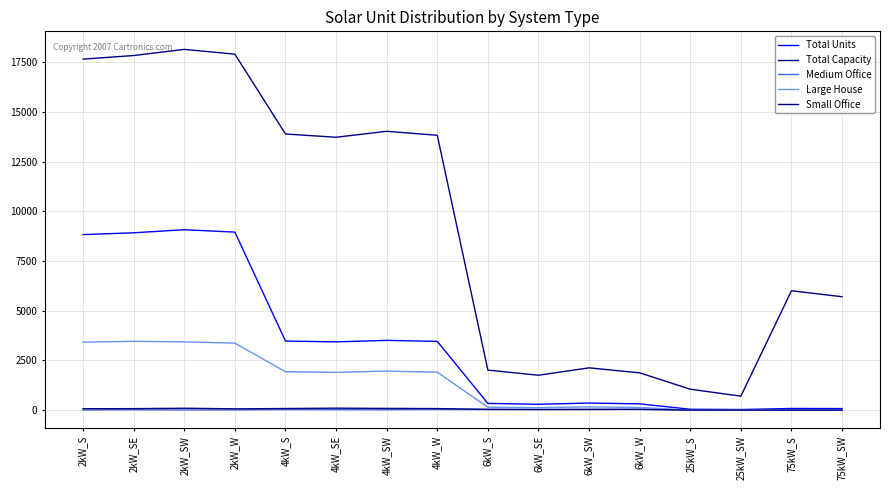

What is the label of the 6th point from the right?

6kW_SW